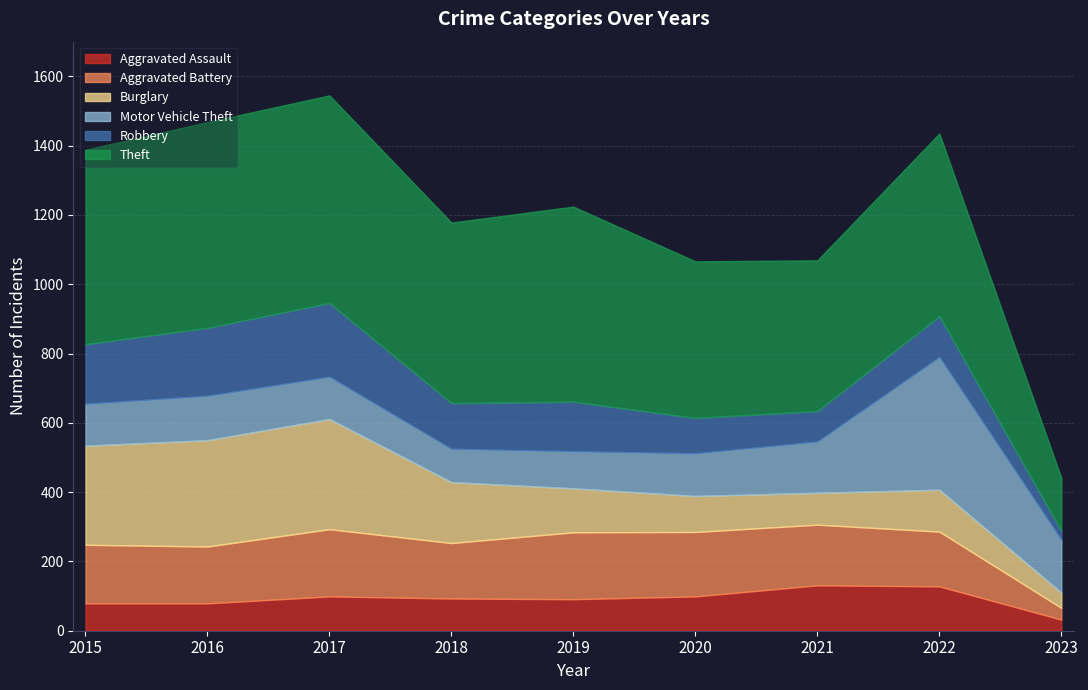

What is the difference between the second highest and second lowest values in the Aggravated Battery series?

35